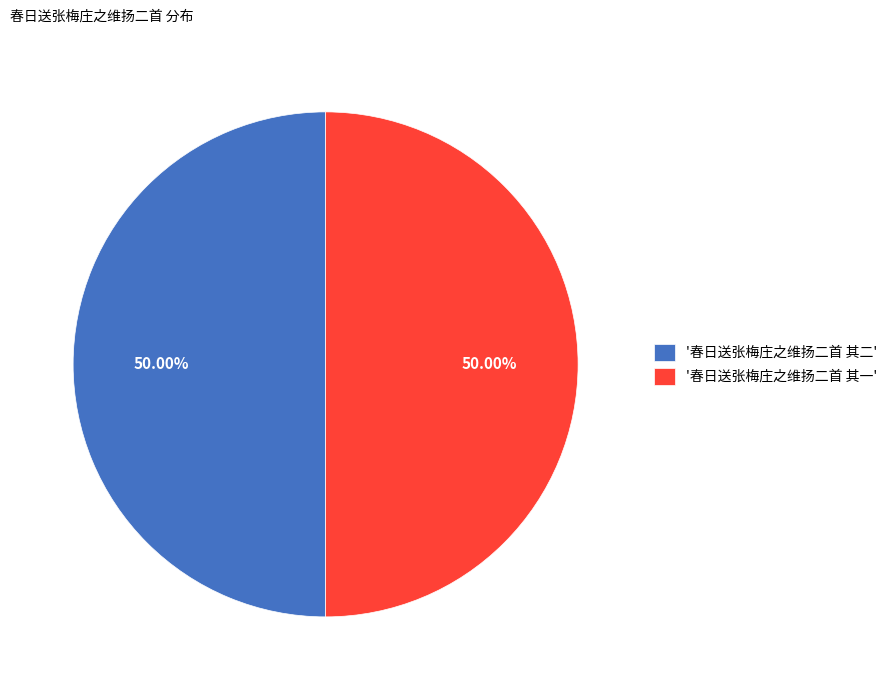

What is the ratio of the value at '春日送张梅庄之维扬二首 其二' to the value at '春日送张梅庄之维扬二首 其一'?

1.0